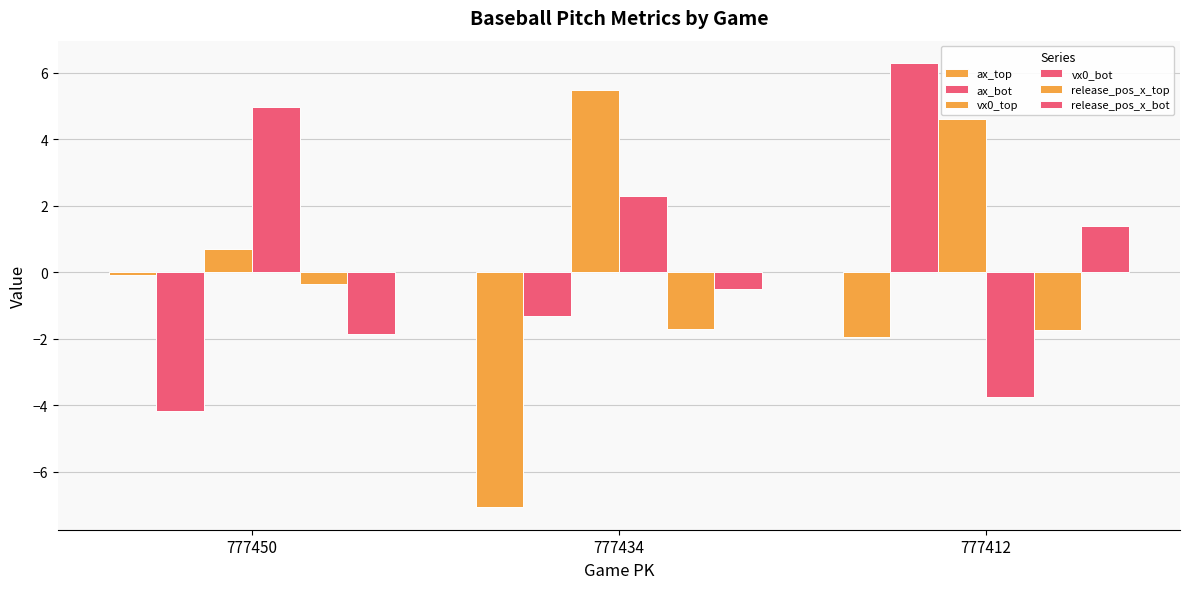

Reading left to right, list all the values displayed in this chart.

ax_top: -0.1	-7.1	-1.9
ax_bot: -4.2	-1.3	6.3
vx0_top: 0.7	5.5	4.6
vx0_bot: 5.0	2.3	-3.8
release_pos_x_top: -0.4	-1.7	-1.7
release_pos_x_bot: -1.9	-0.5	1.4